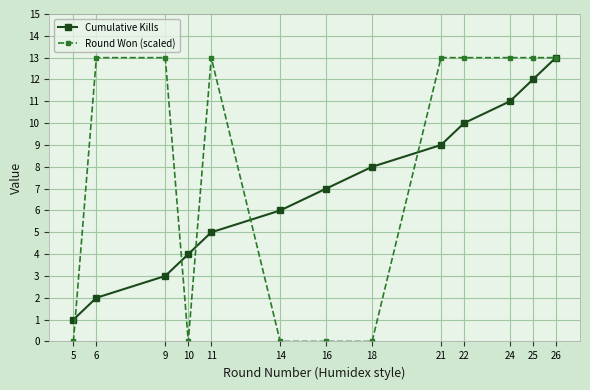

Is this an area chart (filled region under the line)?

No